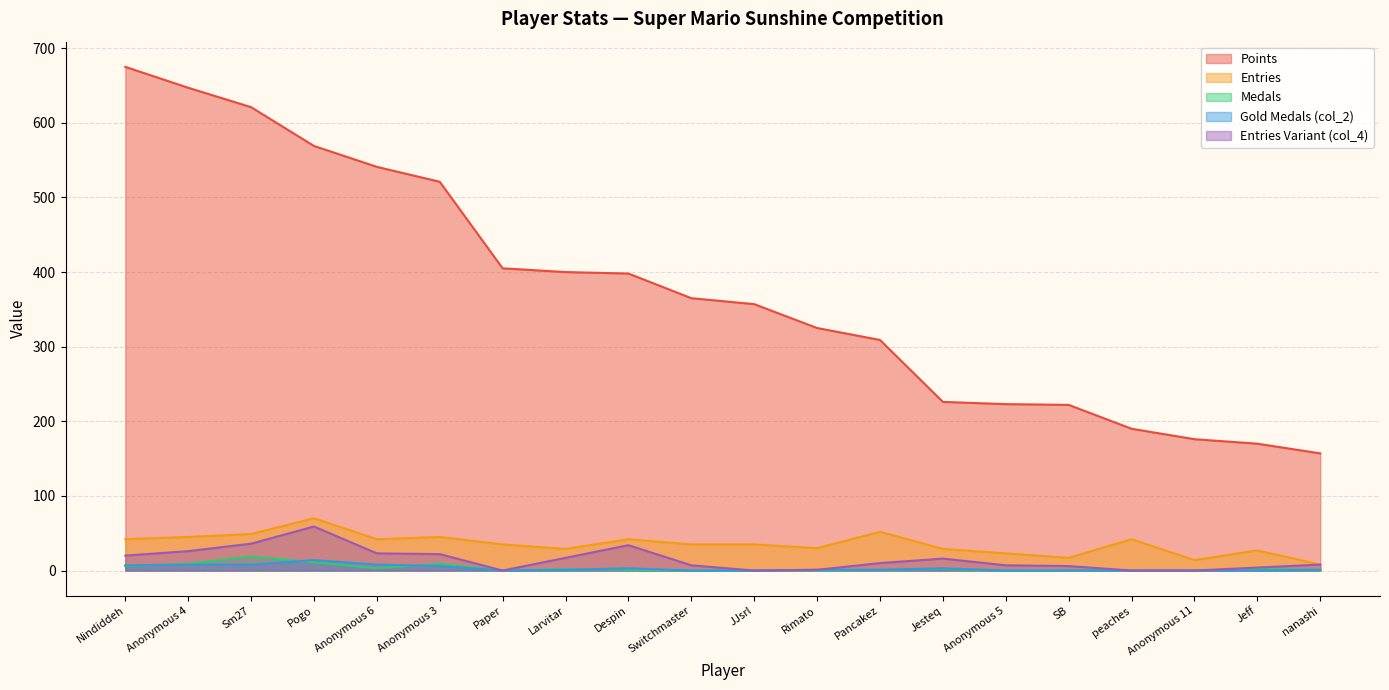

Reading left to right, extract all data points from this chart.

Points: Nindiddeh=675	Anonymous 4=647	Sm27=621	Pogo=569	Anonymous 6=541	Anonymous 3=521	Paper=405	Larvitar=400	Despin=398	Switchmaster=365	JJsrl=357	Rimato=325	Pancakez=309	Jesteq=226	Anonymous 5=223	SB=222	peaches=190	Anonymous 11=176	Jeff=170	nanashi=157
Entries: Nindiddeh=42	Anonymous 4=45	Sm27=49	Pogo=70	Anonymous 6=42	Anonymous 3=45	Paper=35	Larvitar=29	Despin=42	Switchmaster=35	JJsrl=35	Rimato=30	Pancakez=52	Jesteq=29	Anonymous 5=23	SB=17	peaches=42	Anonymous 11=14	Jeff=27	nanashi=8
Medals: Nindiddeh=6	Anonymous 4=9	Sm27=19	Pogo=11	Anonymous 6=3	Anonymous 3=9	Paper=0	Larvitar=2	Despin=1	Switchmaster=0	JJsrl=0	Rimato=0	Pancakez=1	Jesteq=2	Anonymous 5=0	SB=0	peaches=0	Anonymous 11=0	Jeff=2	nanashi=1
col_2: Nindiddeh=7	Anonymous 4=8	Sm27=8	Pogo=14	Anonymous 6=8	Anonymous 3=6	Paper=0	Larvitar=1	Despin=3	Switchmaster=0	JJsrl=0	Rimato=1	Pancakez=1	Jesteq=3	Anonymous 5=0	SB=0	peaches=0	Anonymous 11=0	Jeff=0	nanashi=1
col_4: Nindiddeh=20	Anonymous 4=26	Sm27=36	Pogo=59	Anonymous 6=23	Anonymous 3=22	Paper=0	Larvitar=17	Despin=34	Switchmaster=7	JJsrl=0	Rimato=1	Pancakez=10	Jesteq=16	Anonymous 5=7	SB=6	peaches=0	Anonymous 11=0	Jeff=4	nanashi=8